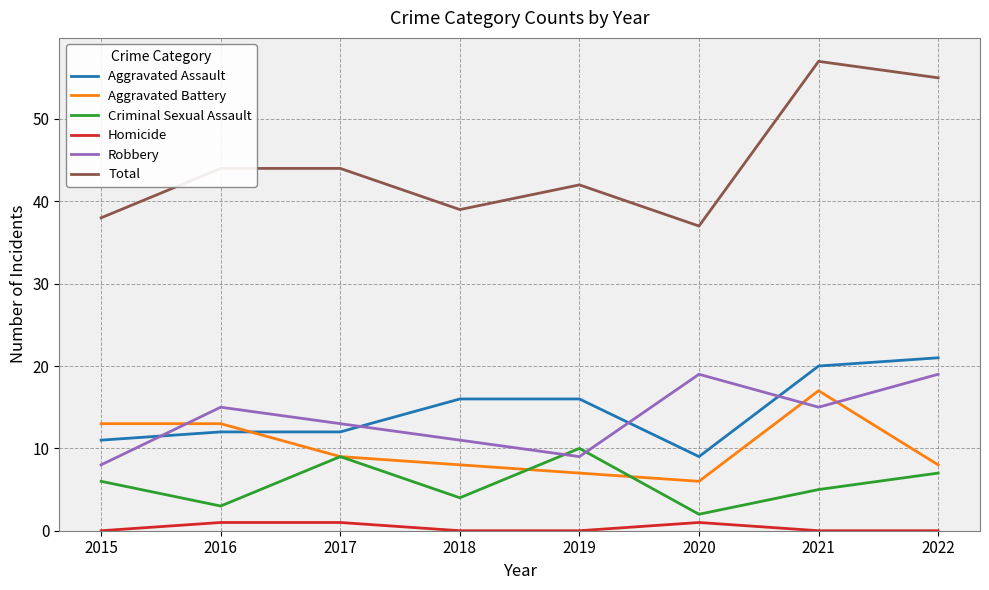

What are all the series names shown in the legend?

Aggravated Assault, Aggravated Battery, Criminal Sexual Assault, Homicide, Robbery, Total